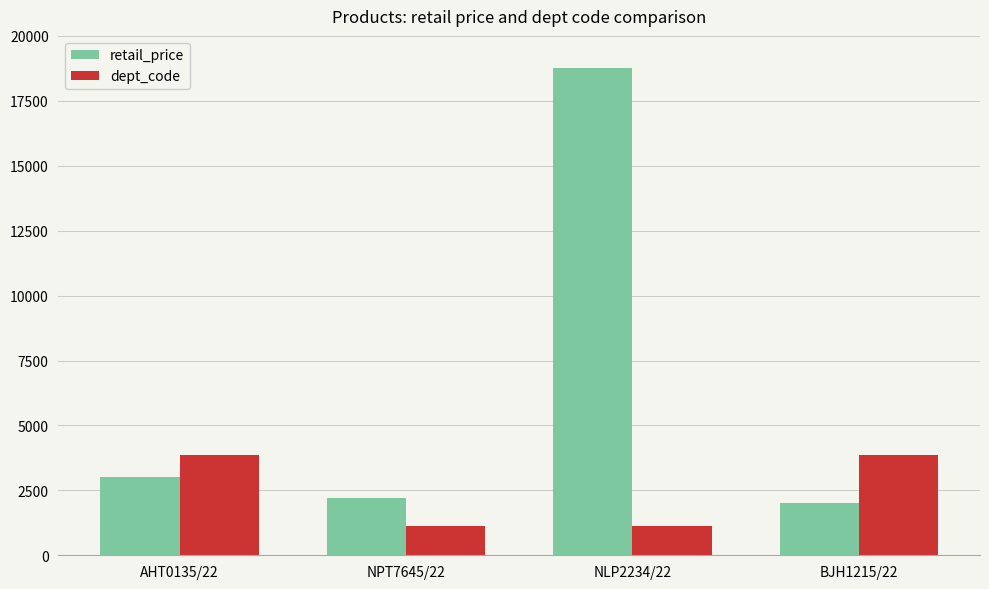

At which category is the sum across all series the highest?

NLP2234/22